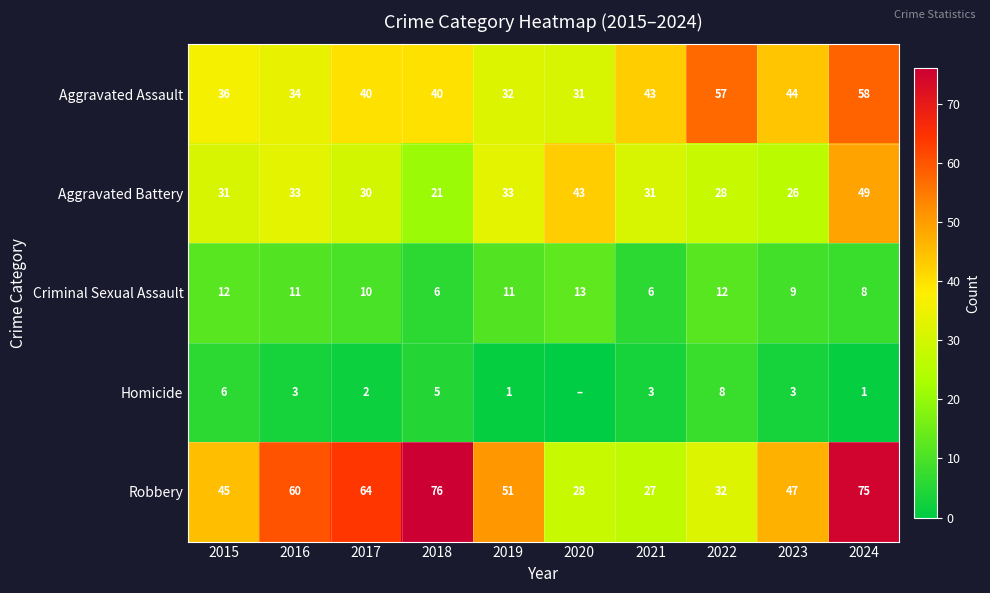

What is the sum of all Aggravated Battery values?

325